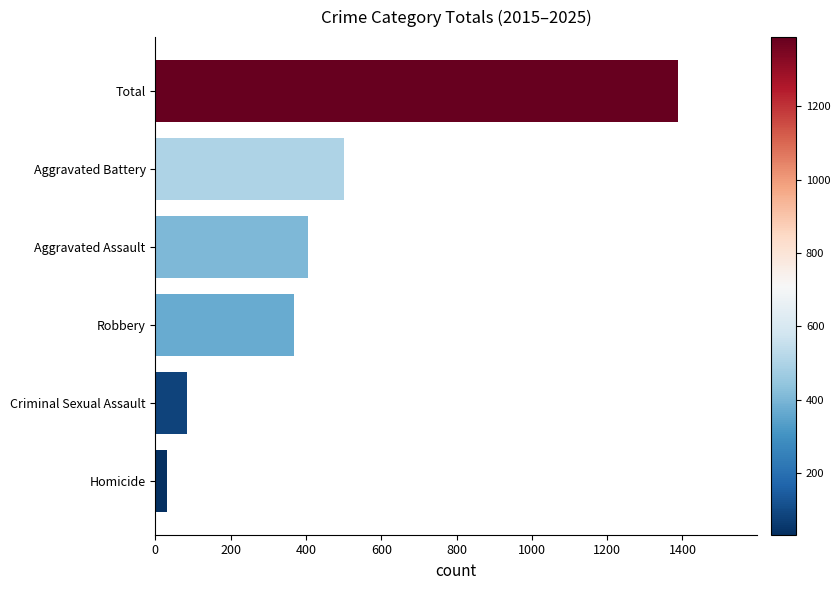

Reading top to bottom, transcribe all the data shown in this chart.

Total=1389	Aggravated Battery=500	Aggravated Assault=406	Robbery=367	Criminal Sexual Assault=84	Homicide=32